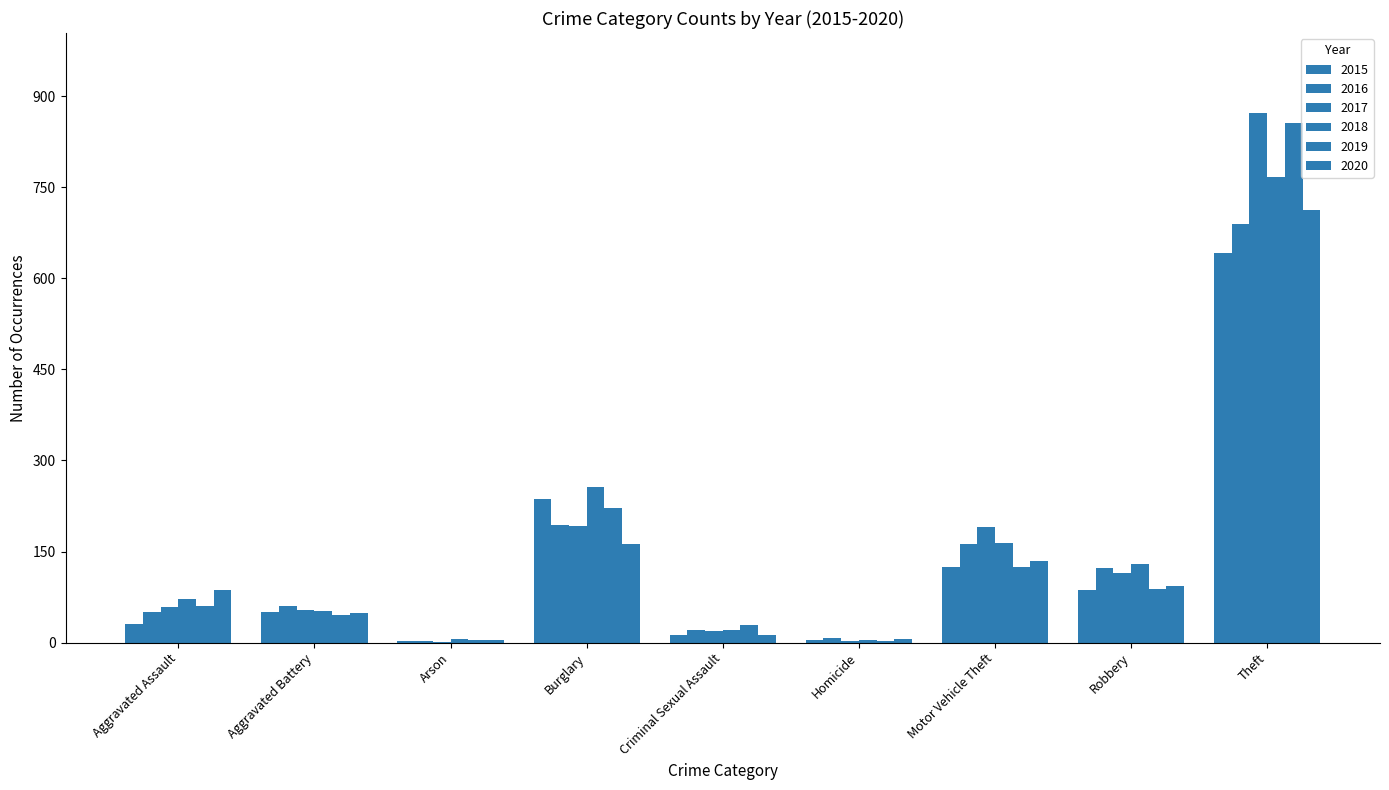

How many series are shown in this chart?

6